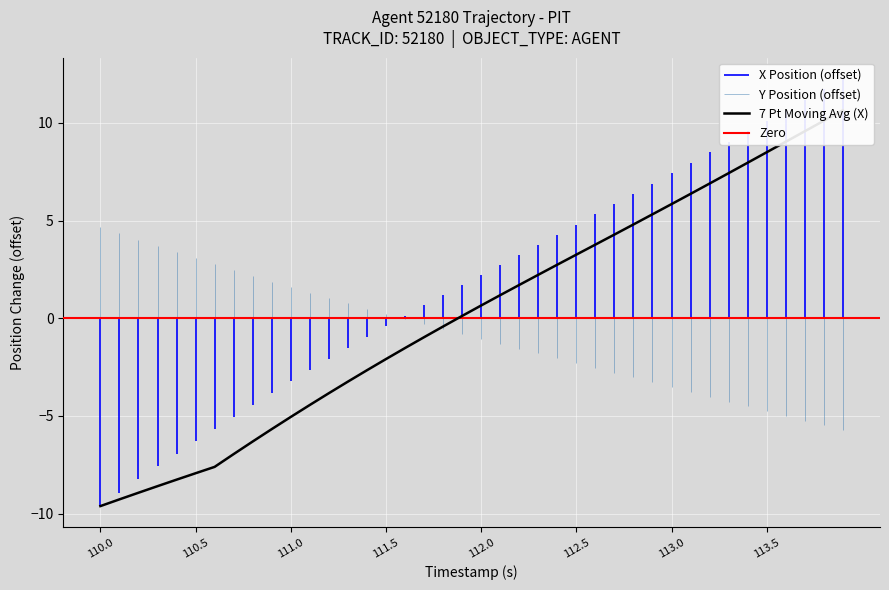

How many data points are less than 0?

19